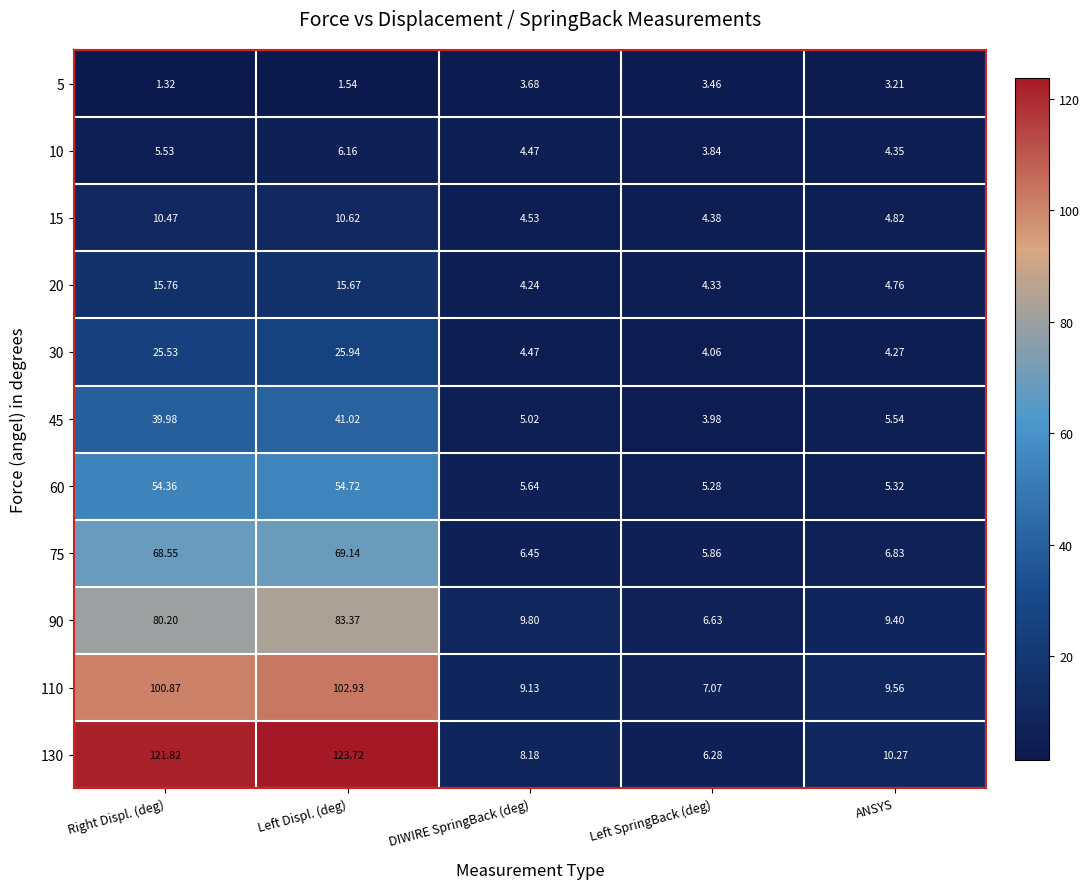

At how many categories does at least one series exceed 9?

4